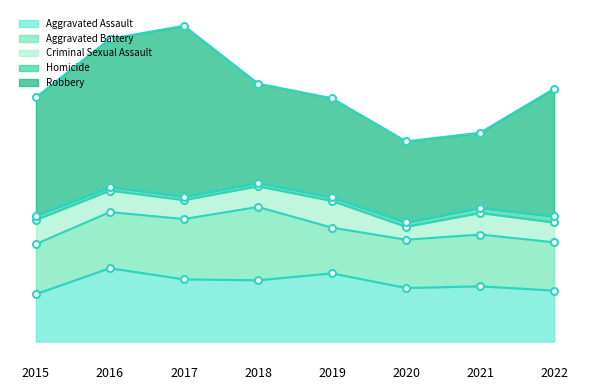

What is the greatest value displayed?

198